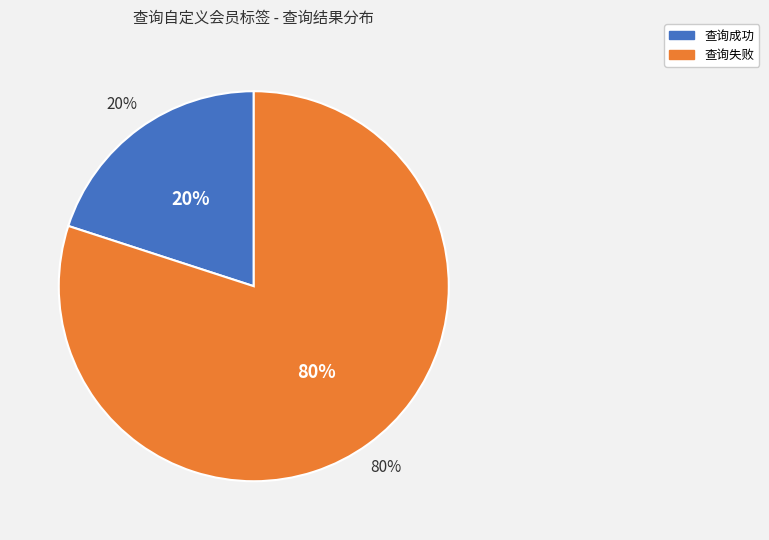

Rank the categories by value from lowest to highest.

查询成功, 查询失败